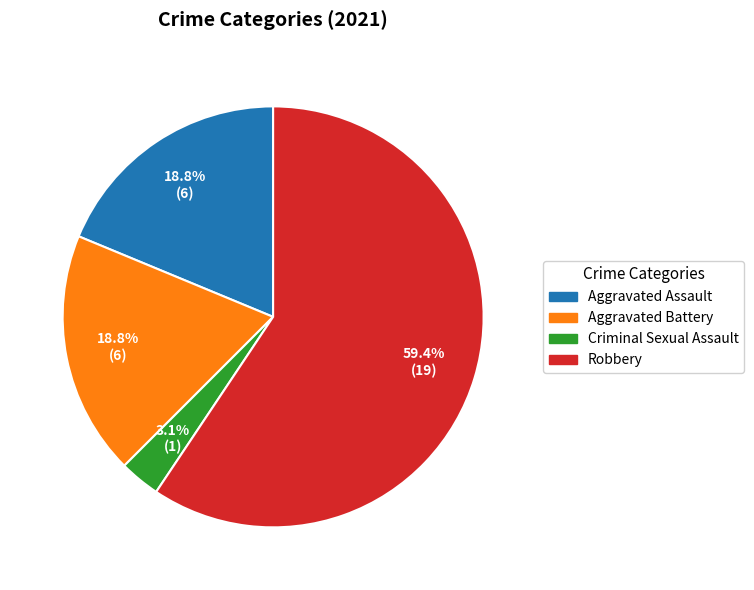

Does Criminal Sexual Assault account for over 50% of the chart?

No